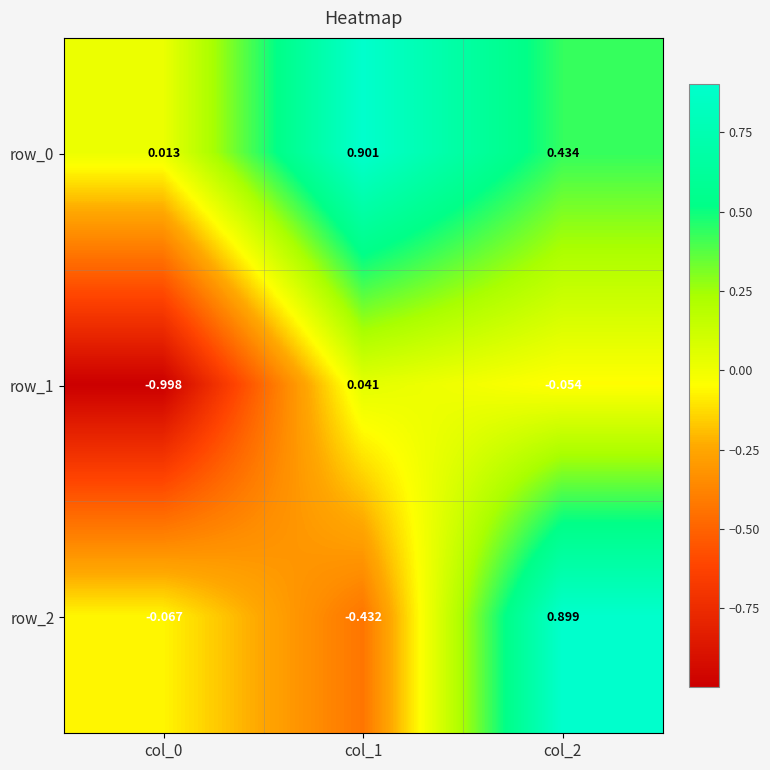

The row_2 series shows 0.9 at col_2. True or false?

True